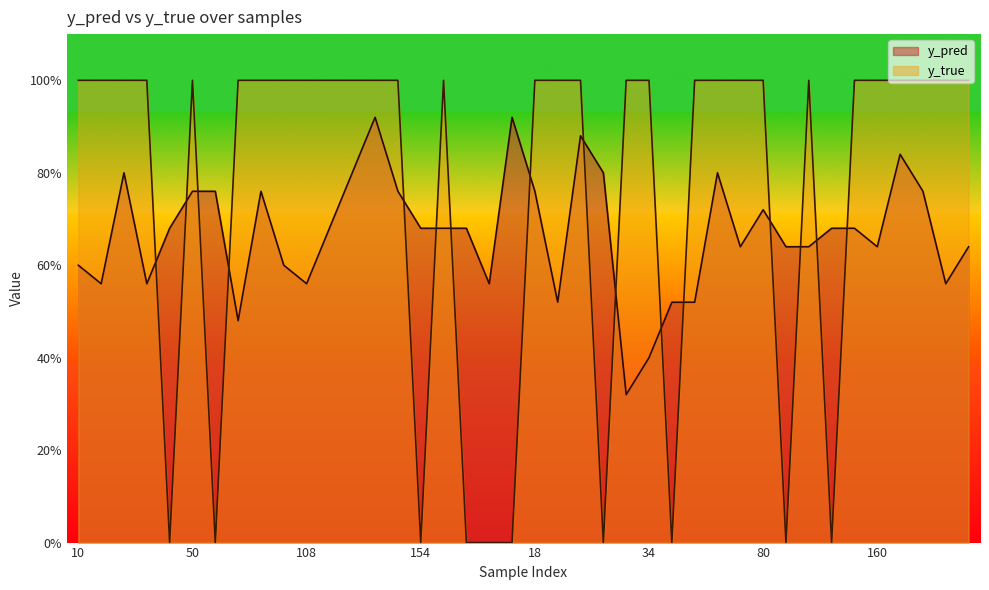

At 28, list the series in order from largest to smallest.

y_true, y_pred